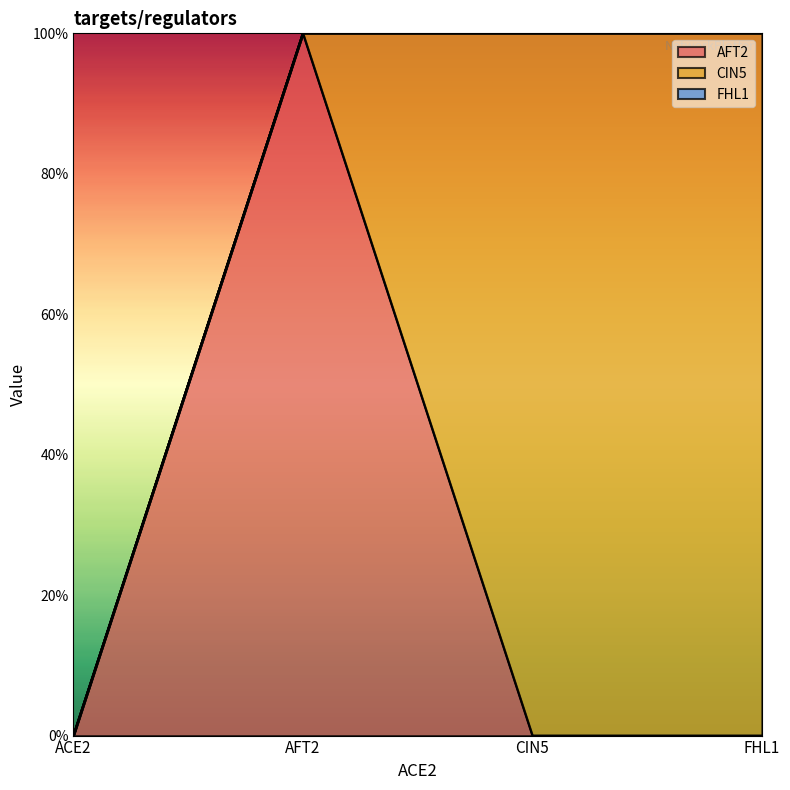

Rank the series by their maximum value, from highest to lowest.

AFT2, CIN5, FHL1